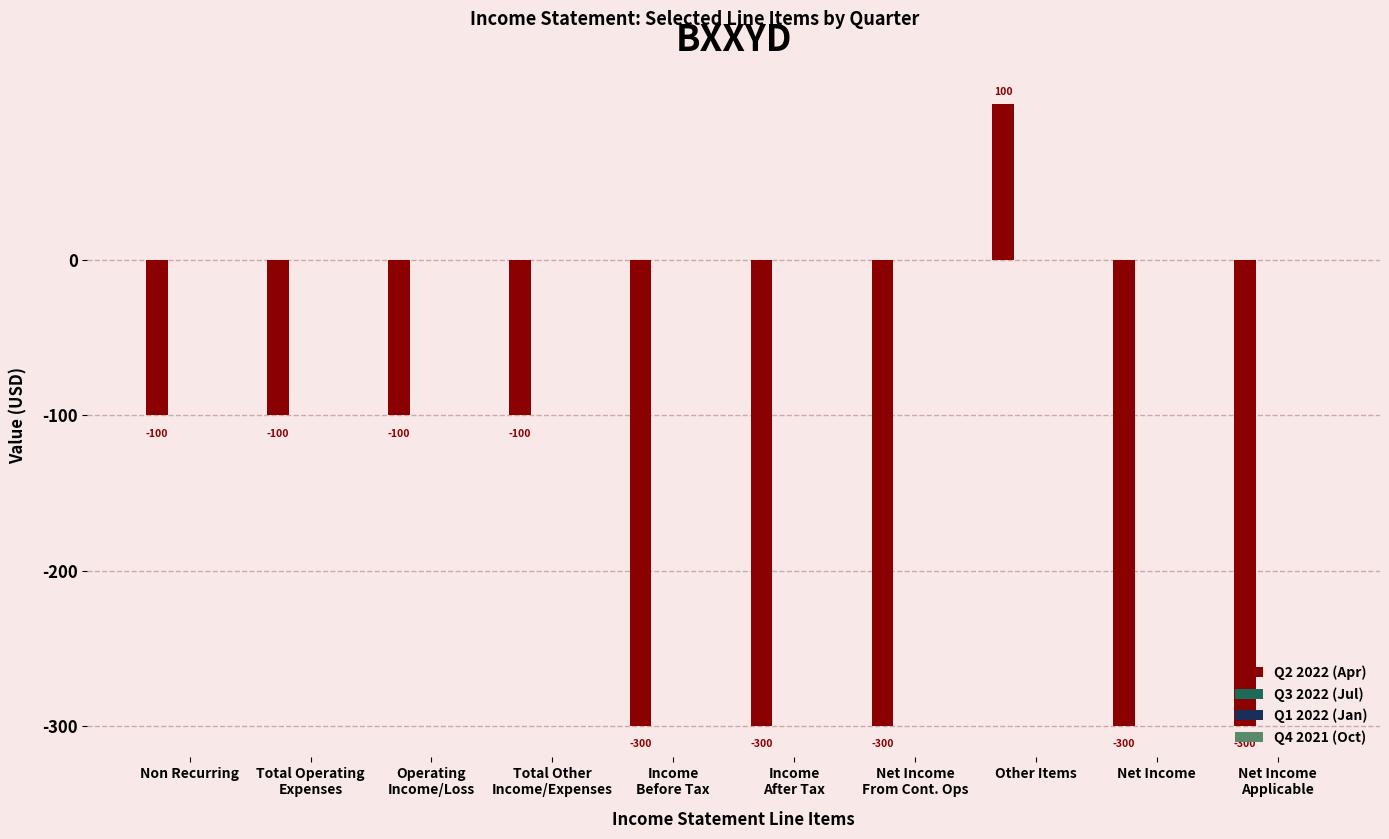

Count the values in the range -300 to -100.

9